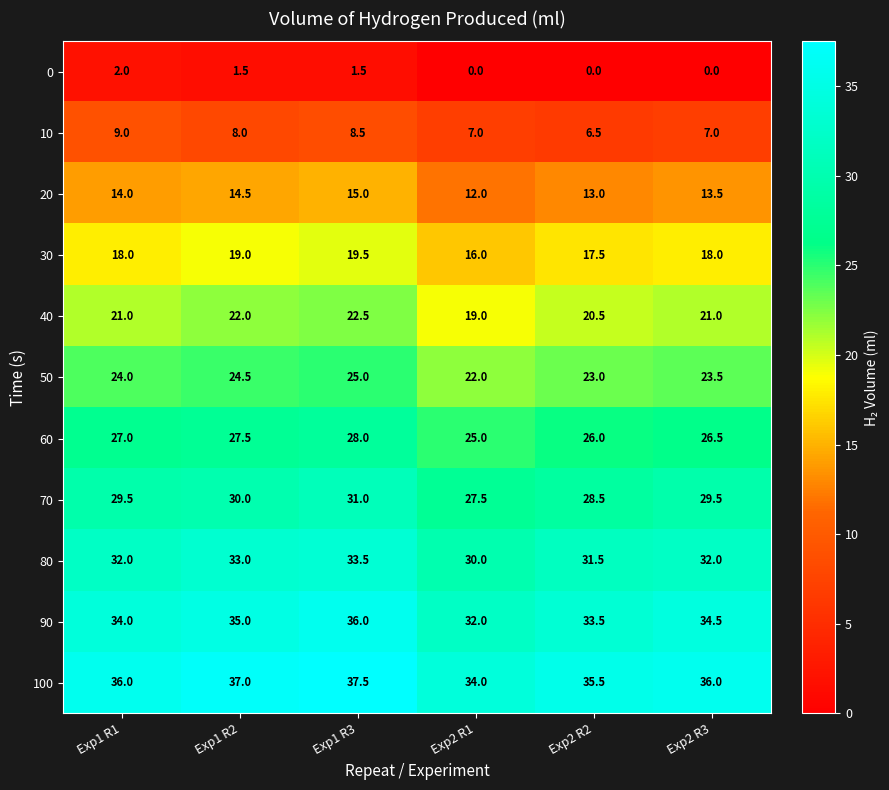

Which series has the largest total across all categories?

100